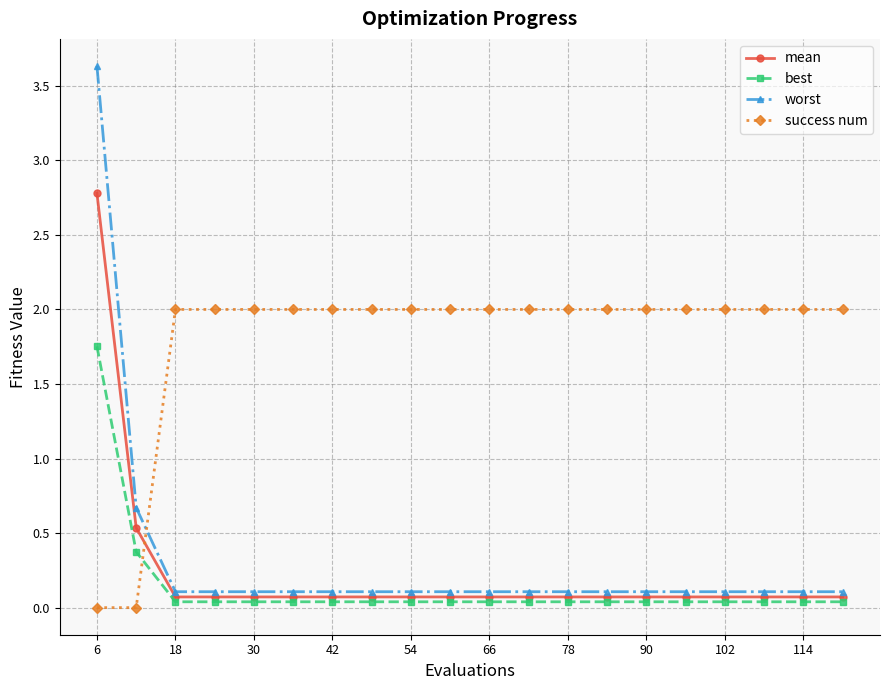

Does the chart have visible grid lines?

Yes